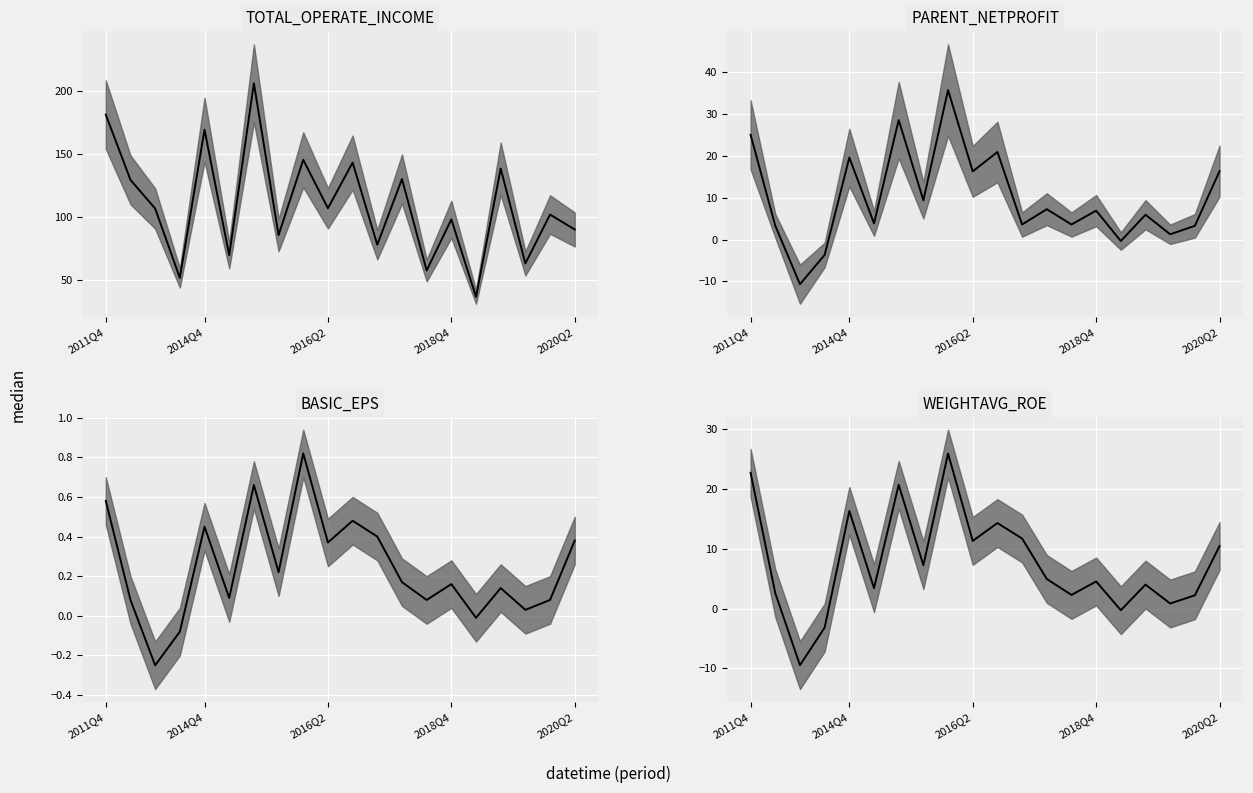

The chart shows a value of 20.7 at 6. True or false?

True